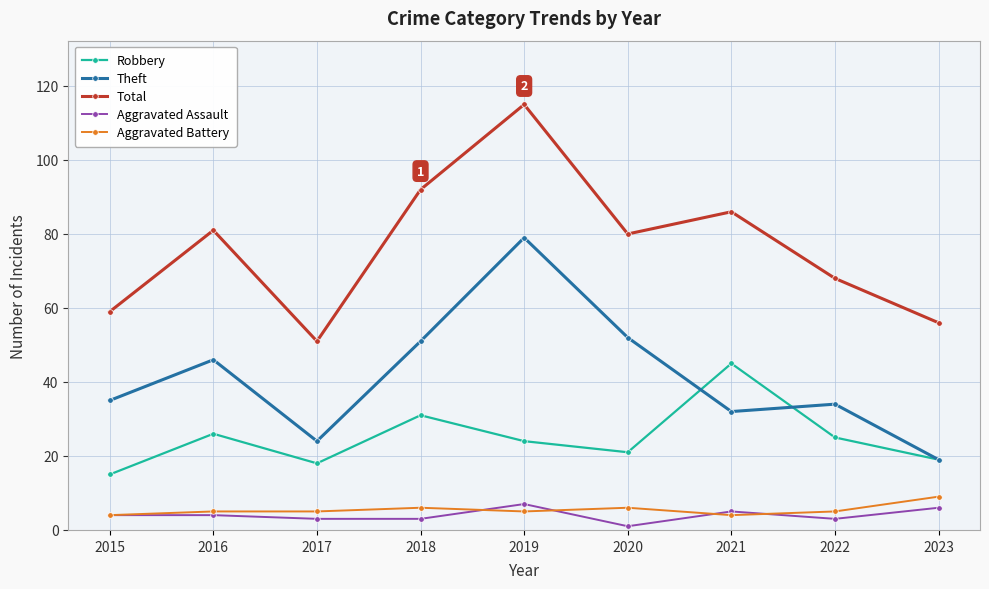

How many series are shown in this chart?

5